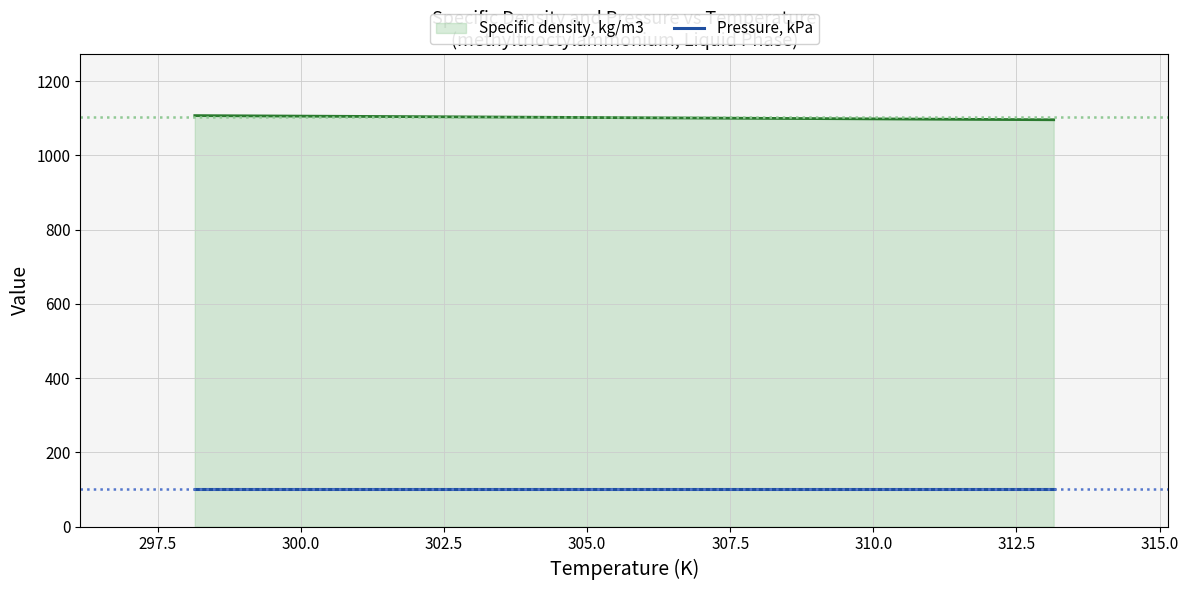

List the series in order of their overall mean, lowest first.

Pressure, kPa, Specific density, kg/m3